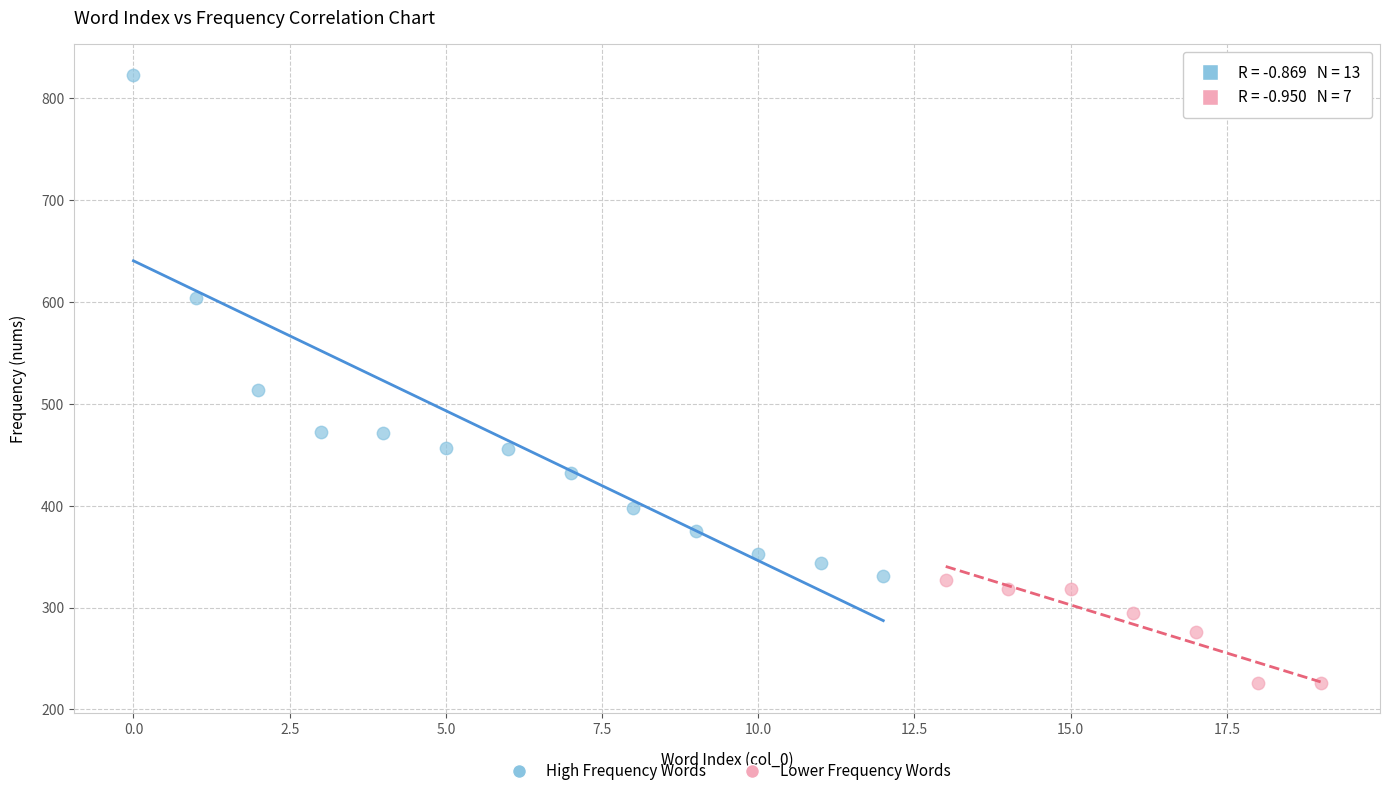

Which series reaches the maximum Y coordinate?

High Frequency Words